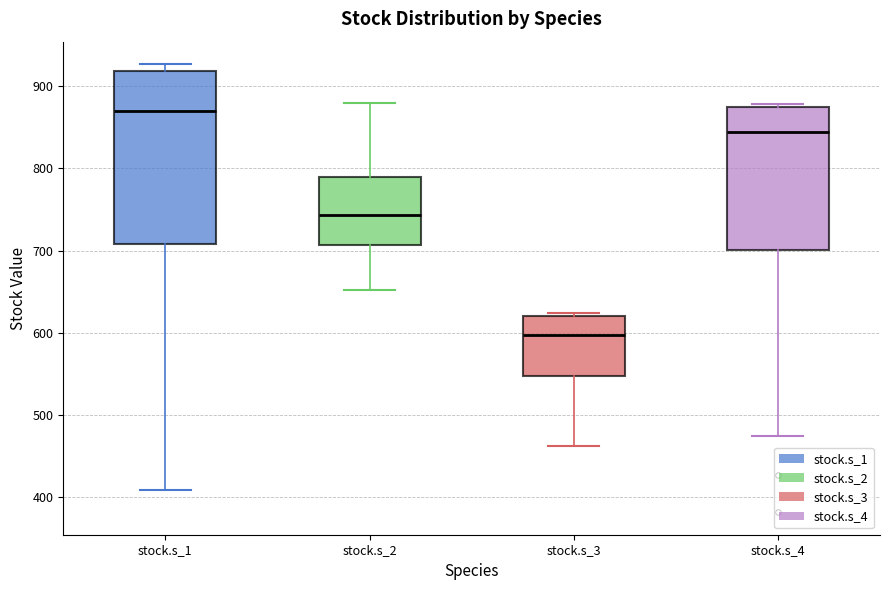

Comparing the boxes themselves (not the whiskers), which one is the tallest?

stock.s_1